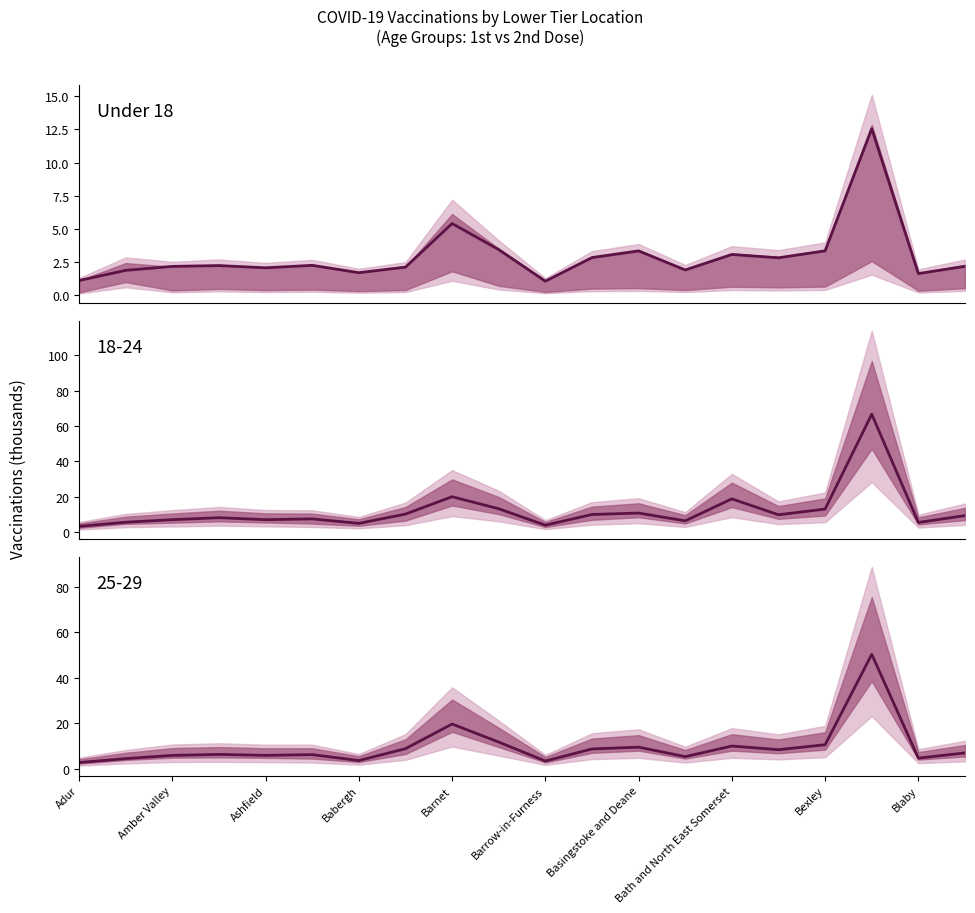

True or false: Under 18 (1st dose) and 25-29 (1st dose) cross at least once.

False